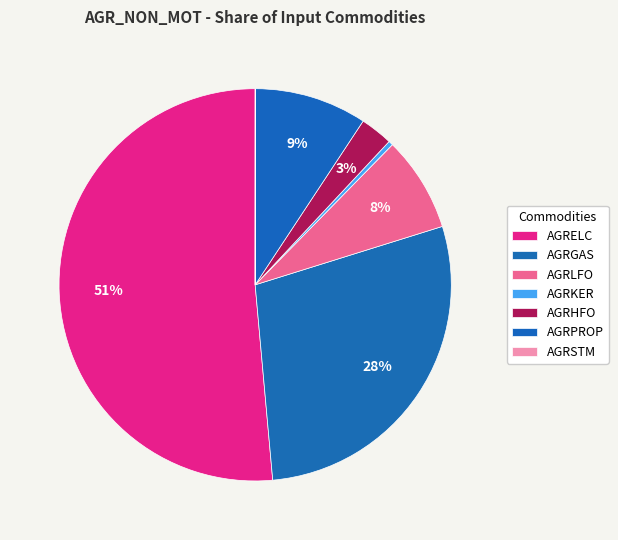

Which category has the smallest portion of the pie?

AGRSTM